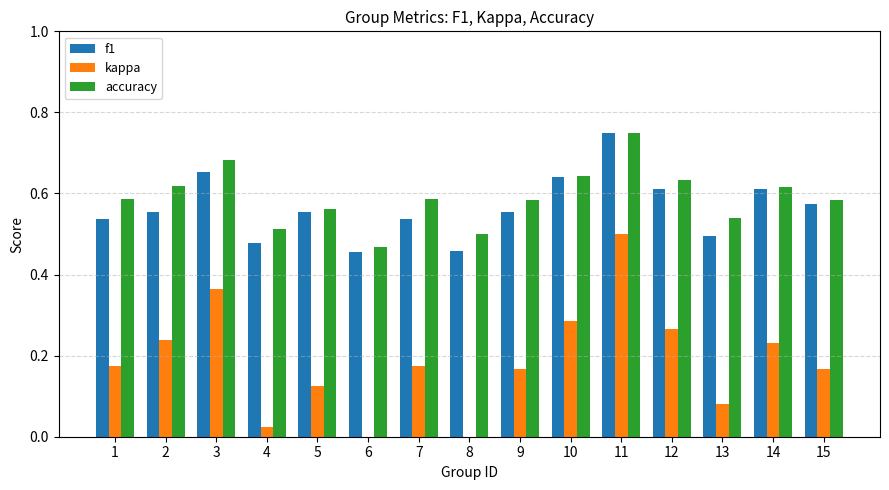

List the series in order of their peak value, lowest first.

kappa, f1, accuracy